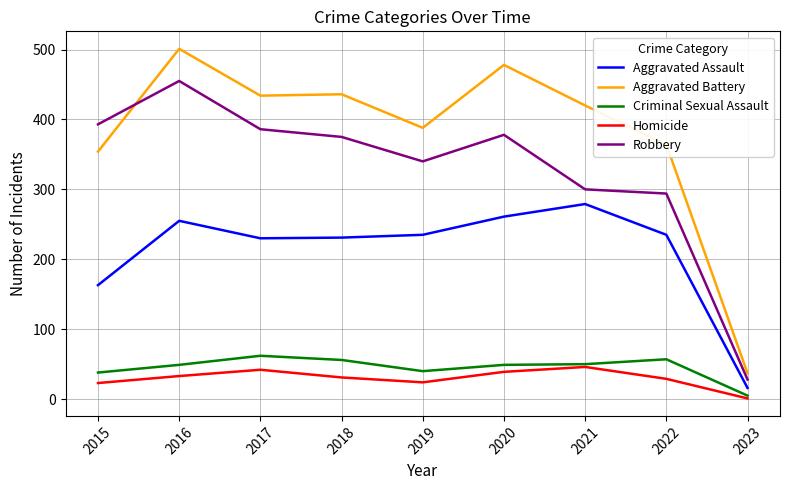

Which label corresponds to the largest value in the chart?

2016